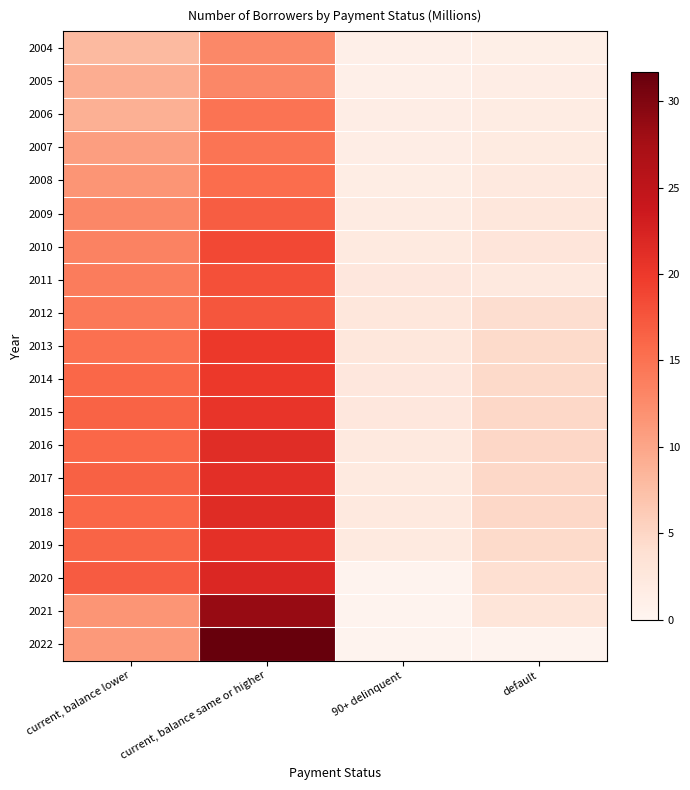

How many series are shown in this chart?

19